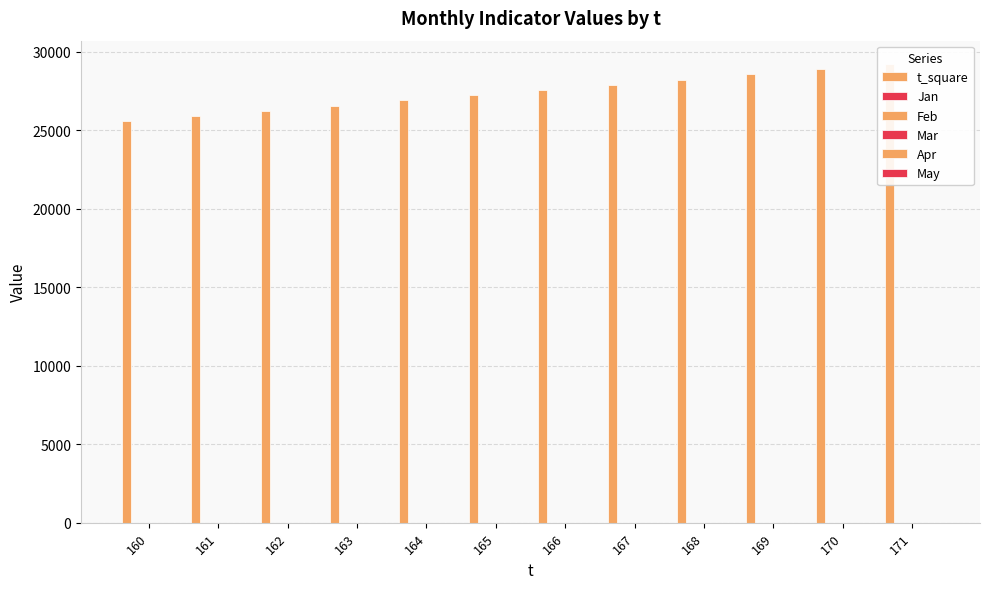

Which series changed the most between 162 and 169?

t_square